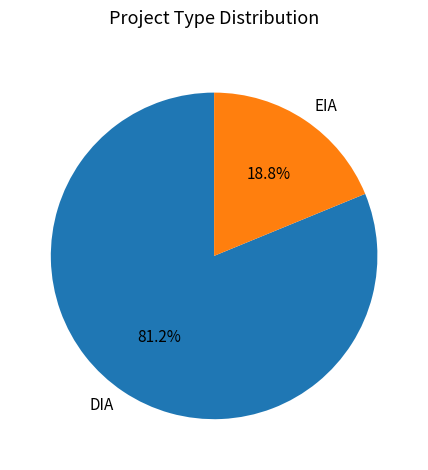

How many segments does this pie chart have?

2